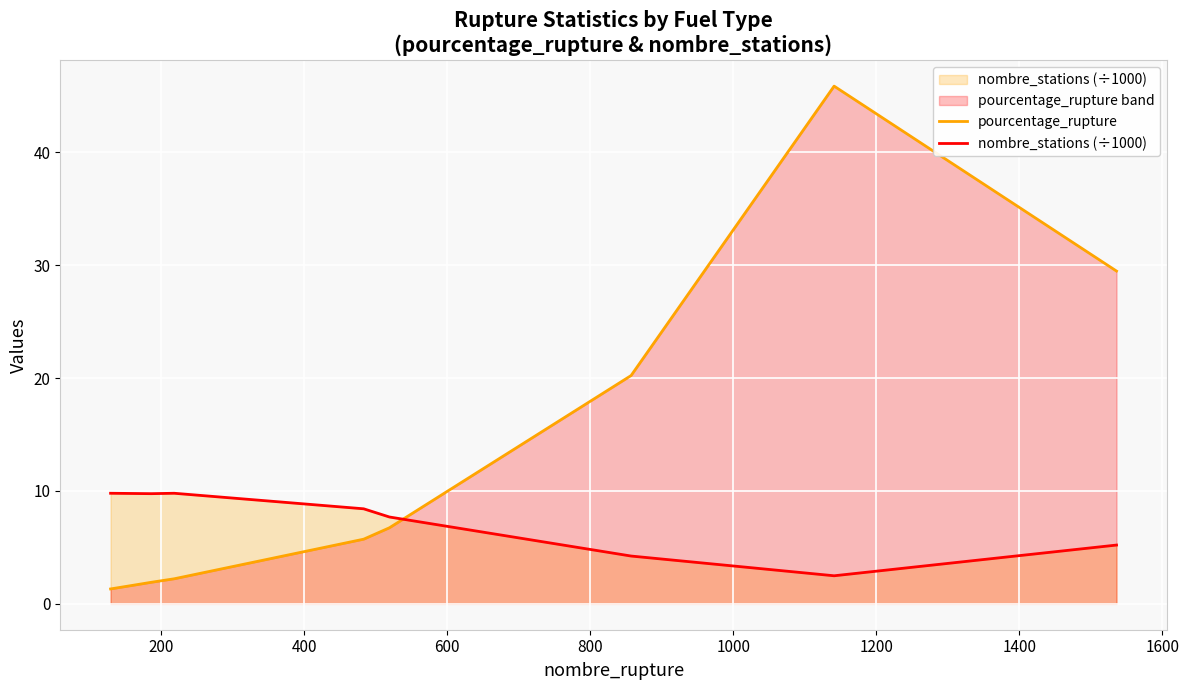

Count the number of categories in the chart.

9